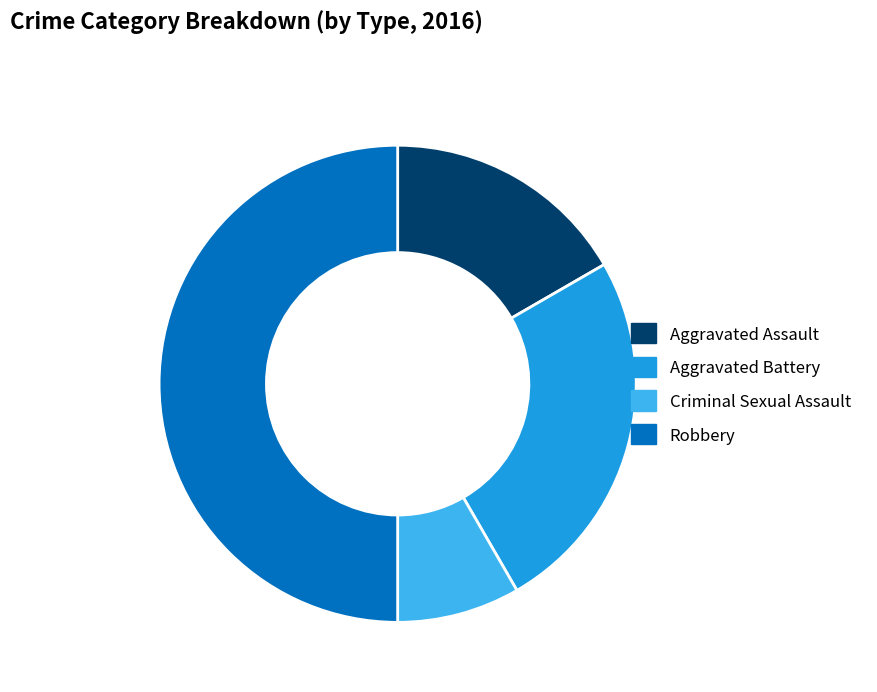

Is it true that Robbery is 50% of the pie?

True